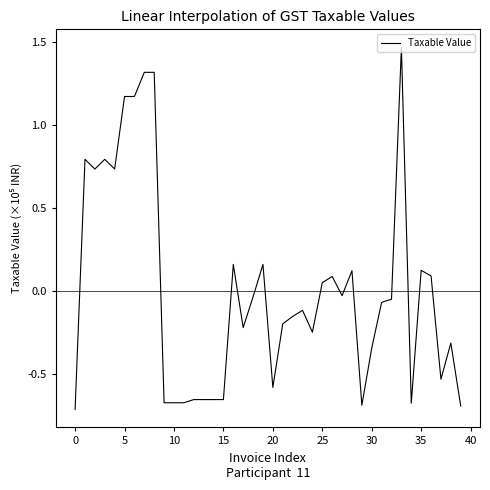

Is this an area chart (filled region under the line)?

No